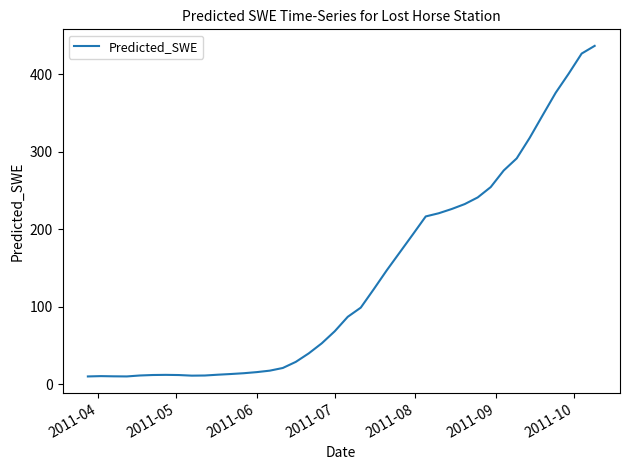

What is the minimum value shown in the chart?

10.4